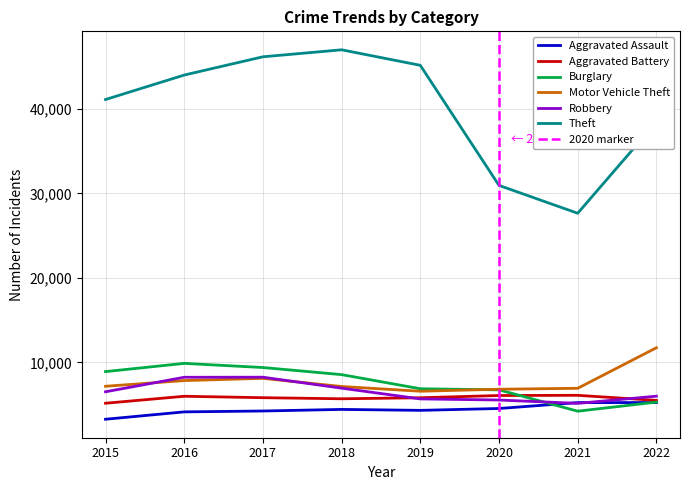

How many values in the Aggravated Battery series exceed 5835?

3